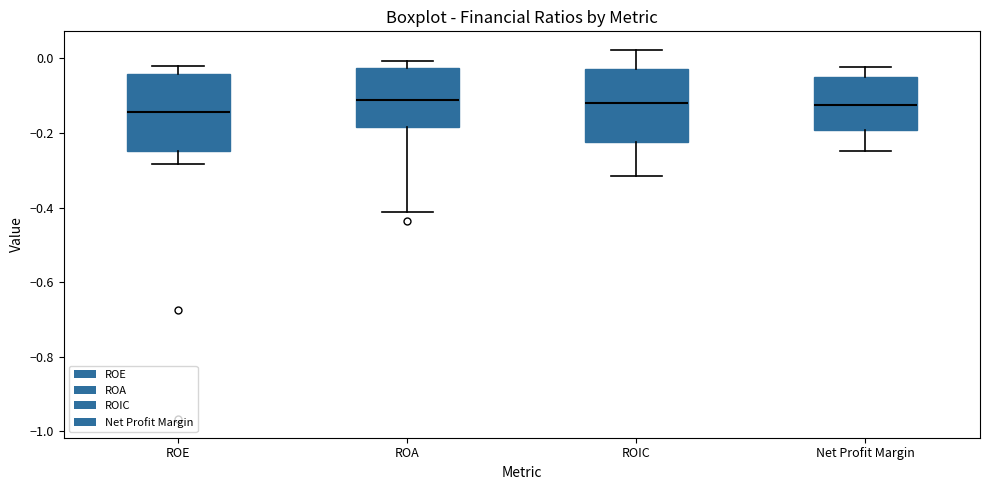

Reading left to right, read every box against the y-axis: the position of its median line, the range the box covers, and the ends of its whiskers. The values are not printed on the chart, so give them approximately, as read against the axis.

ROE: median -0.14, box -0.24 to -0.04, whiskers -0.28 to -0.02
ROA: median -0.12, box -0.18 to -0.02, whiskers -0.42 to 0.00
ROIC: median -0.12, box -0.22 to -0.02, whiskers -0.32 to 0.02
Net Profit Margin: median -0.12, box -0.20 to -0.04, whiskers -0.24 to -0.02